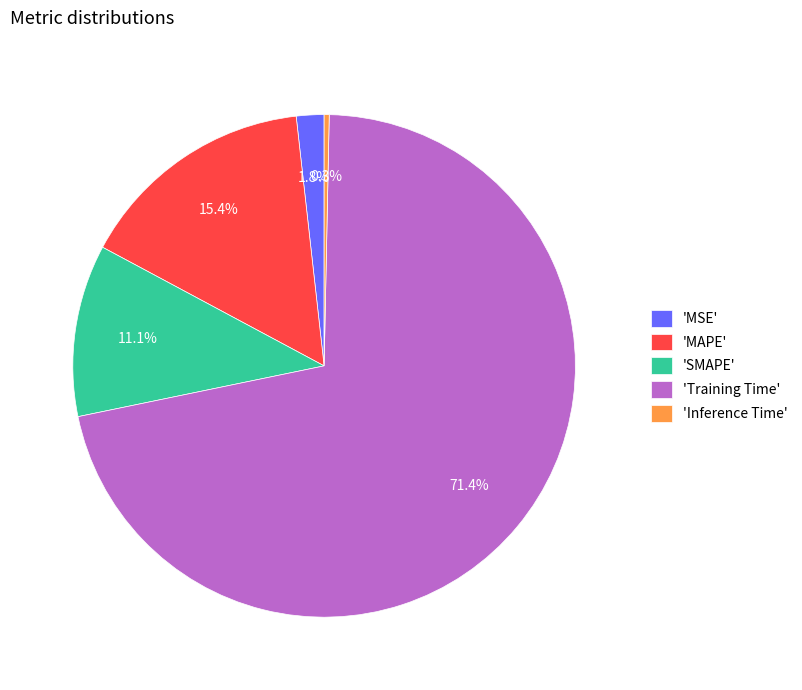

Rank the categories by value from highest to lowest.

'Training Time', 'MAPE', 'SMAPE', 'MSE', 'Inference Time'